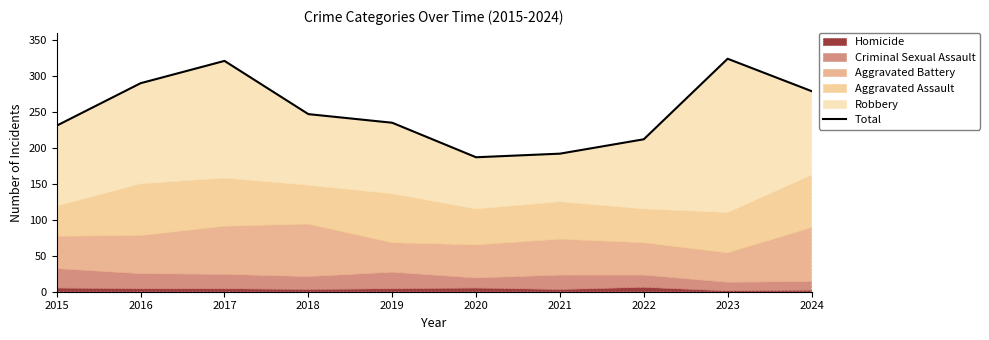

Reading left to right, extract all data points from this chart.

231	290	321	247	235	187	192	212	324	279